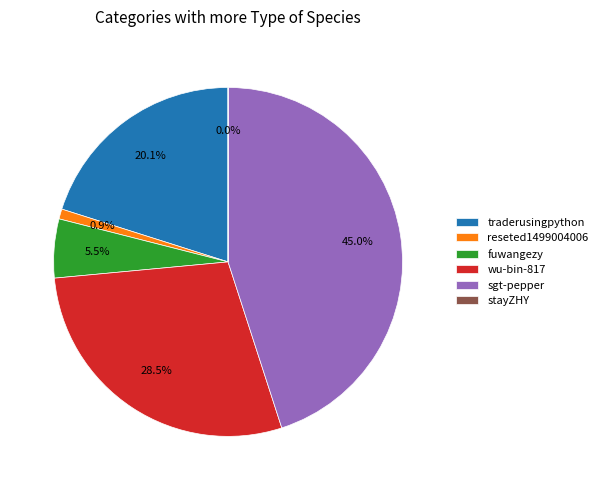

What is the largest slice in the pie chart?

sgt-pepper